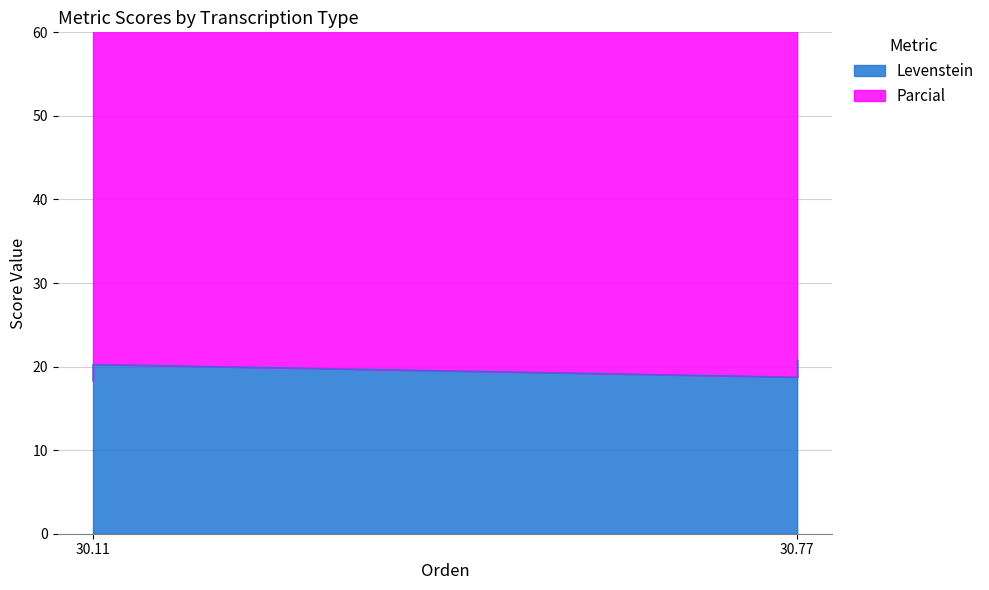

What is the change in value from 30.11 to 30.77?

-1.5